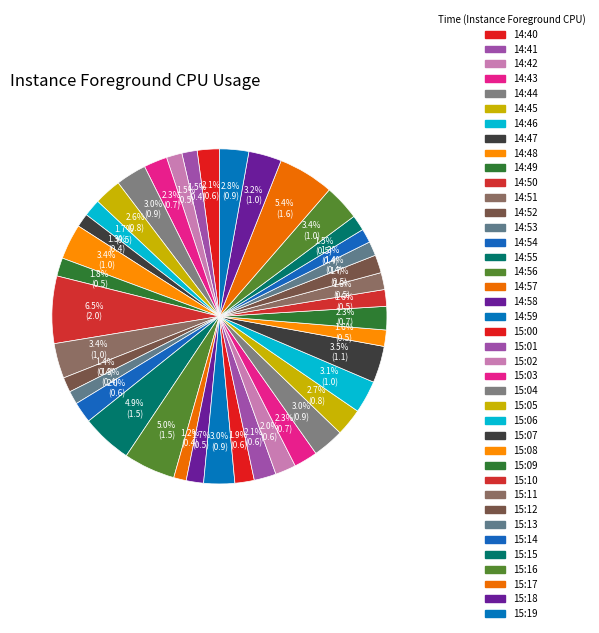

What is the smallest slice in the pie chart?

14:57